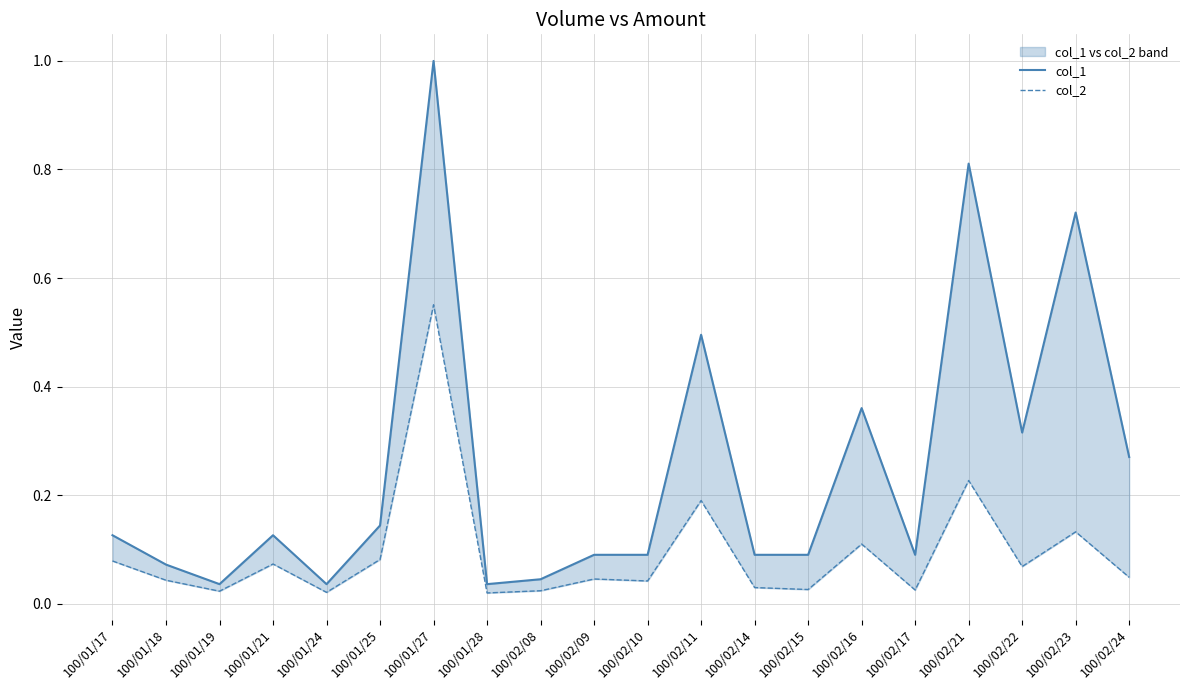

How many distinct data groups are displayed?

2